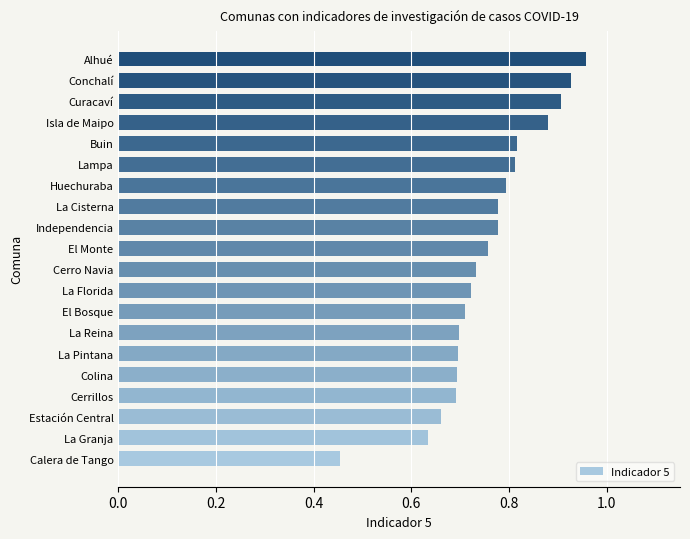

Which category has the lowest value across all series?

Calera de Tango